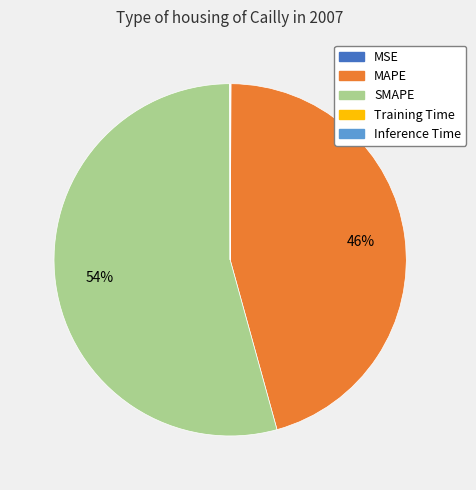

Is it true that MAPE is 46% of the pie?

True